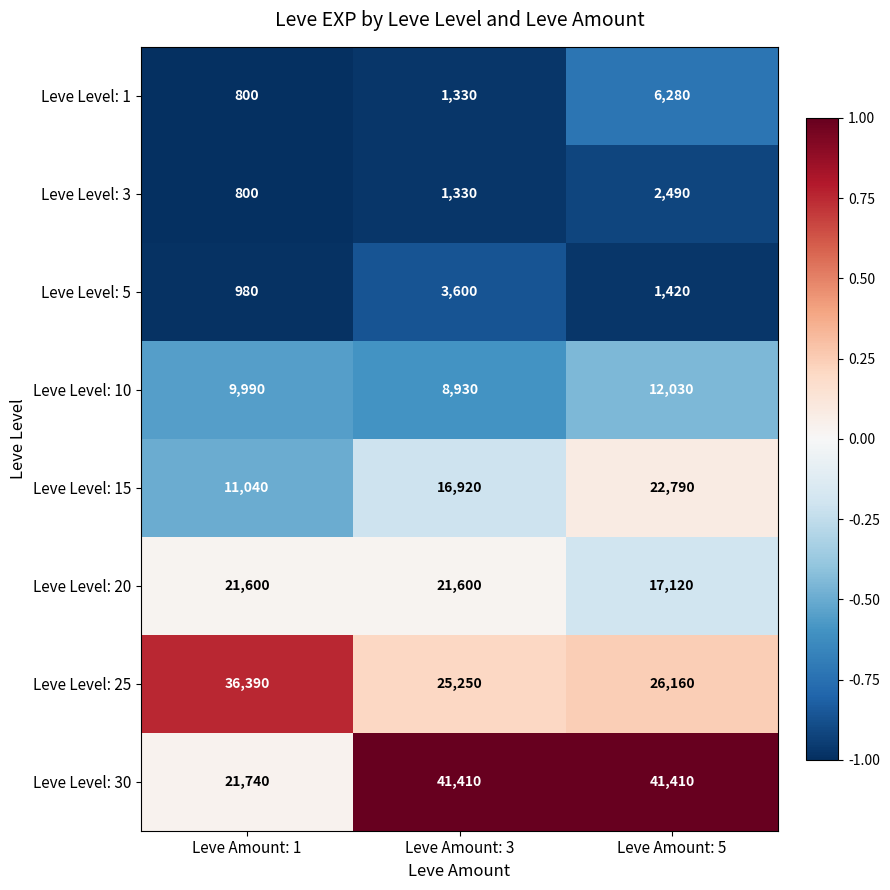

Where is Leve Level: 25 nearest to the value 30820?

Leve Amount: 5